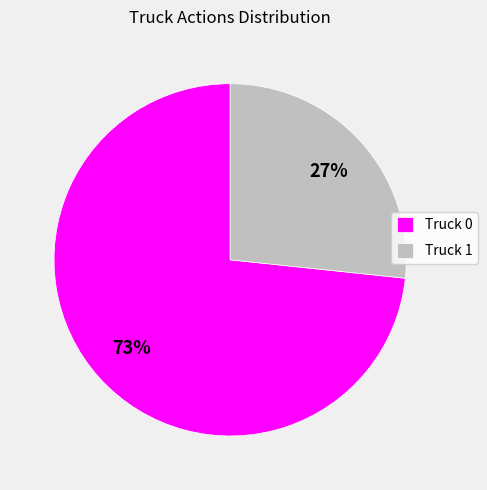

True or false: Truck 1 accounts for 27% of the total.

True